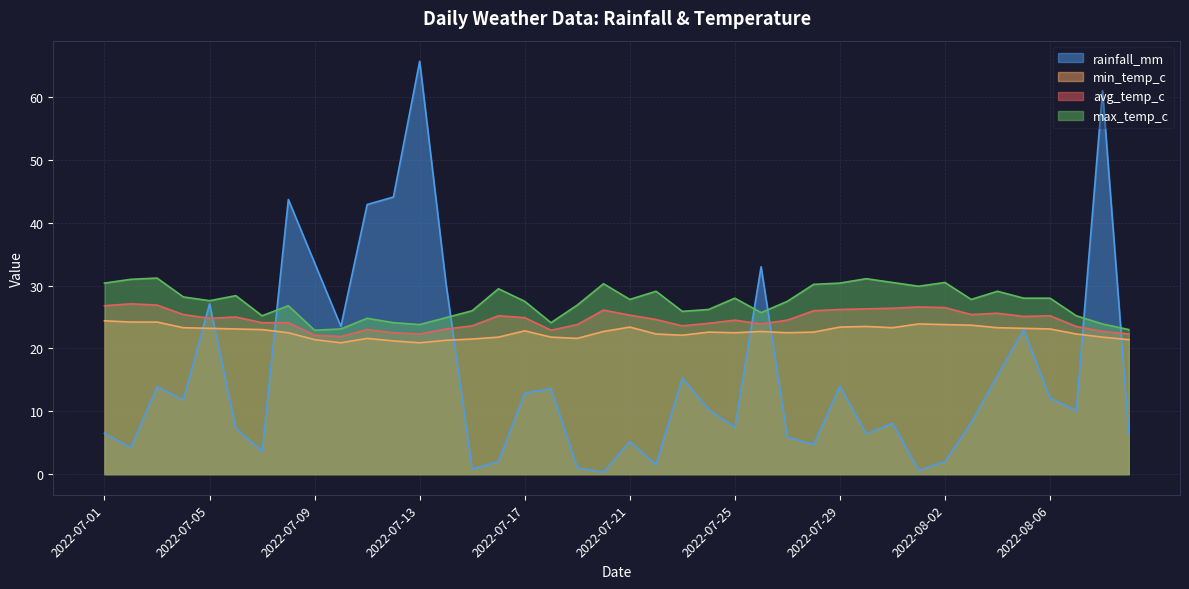

Where is the first local maximum for max_temp_c?

2022-07-03